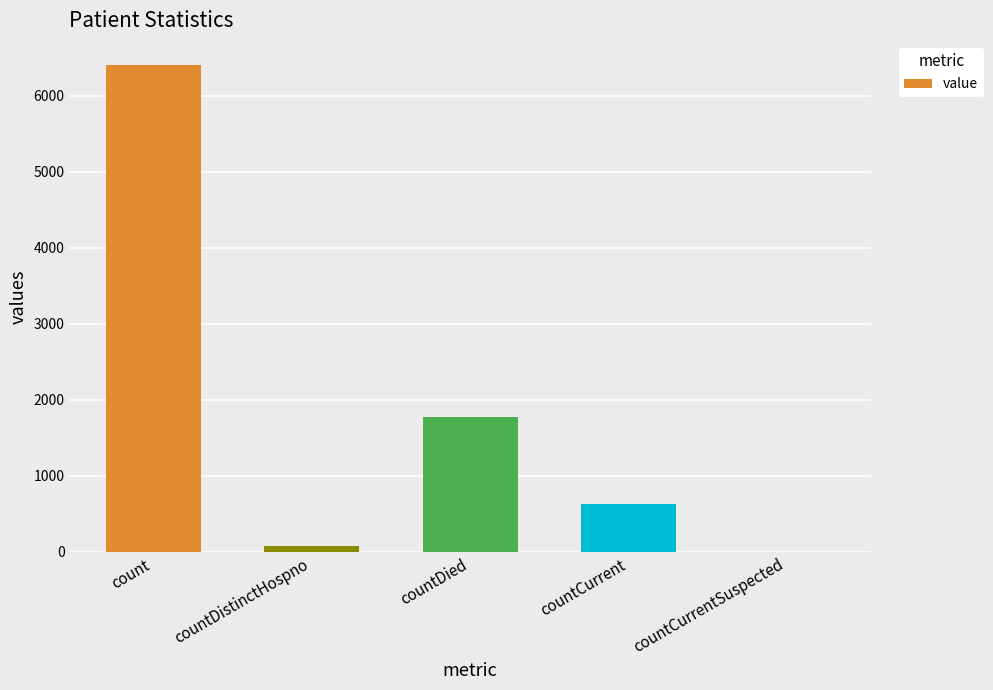

At which label does the data first exceed 630?

count